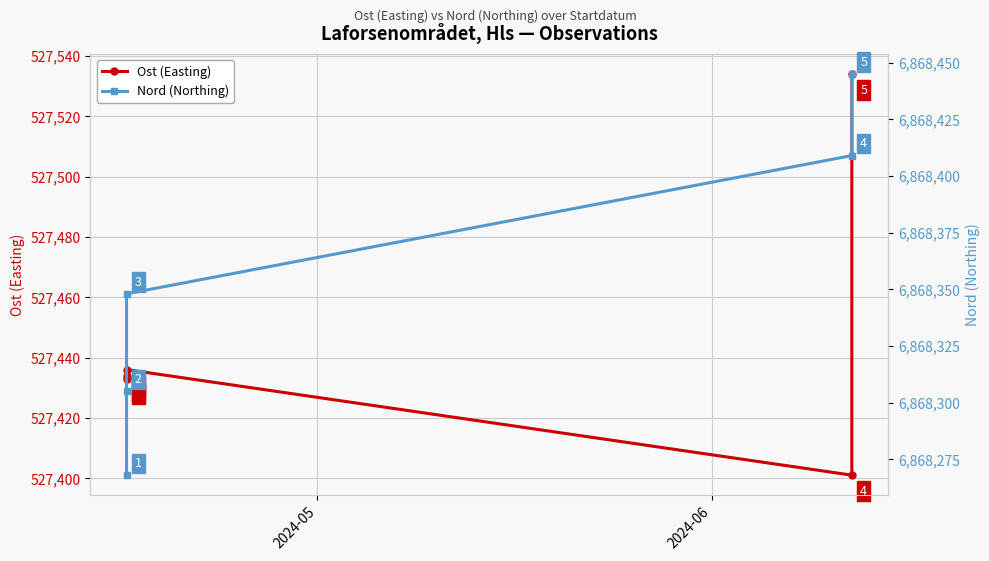

True or false: Nord (Northing) and Ost (Easting) cross at least once.

False